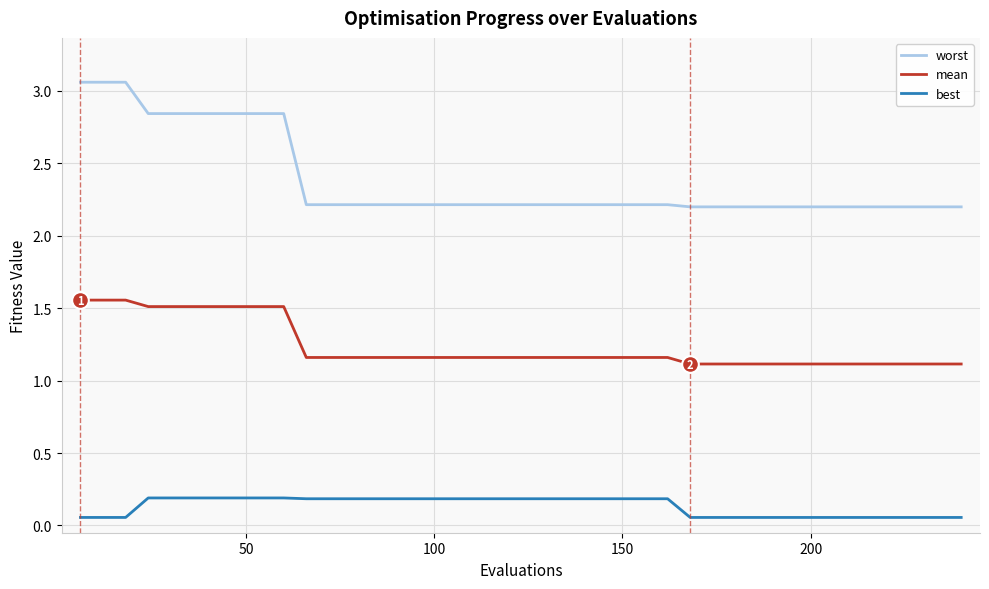

How many categories are shown in the chart?

40